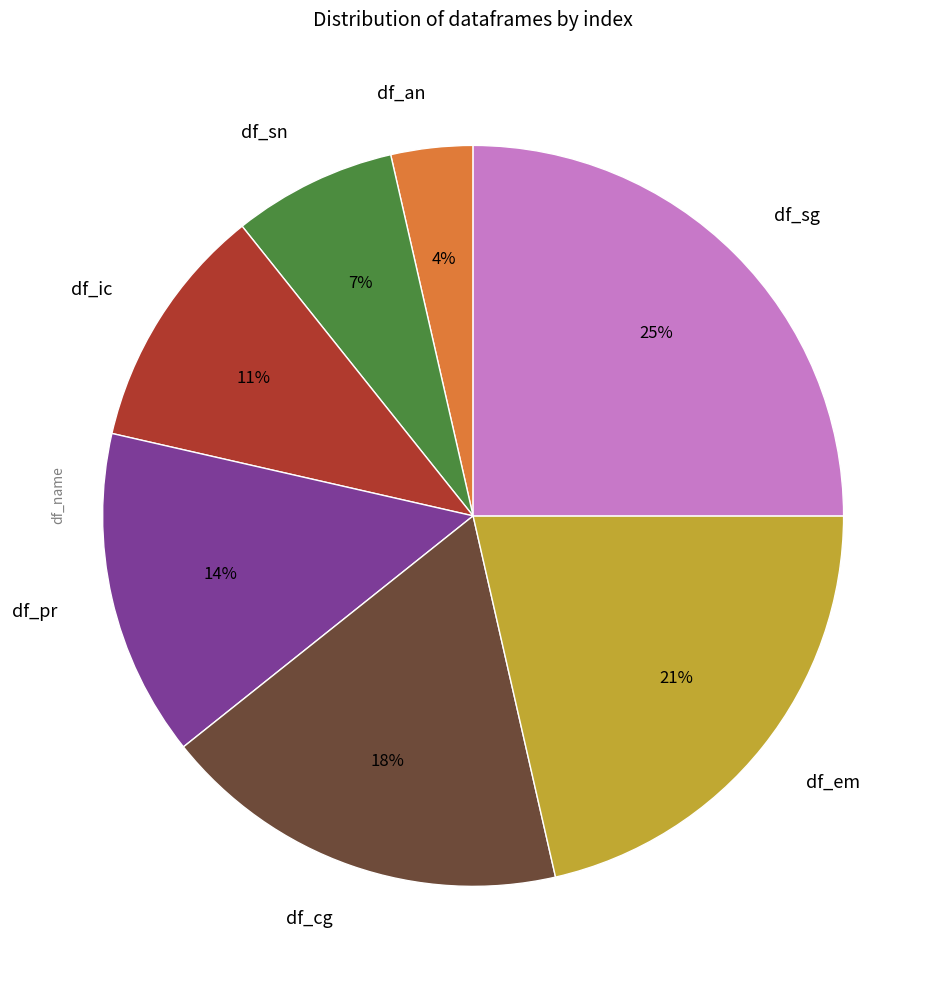

How many slices are in this pie chart?

7